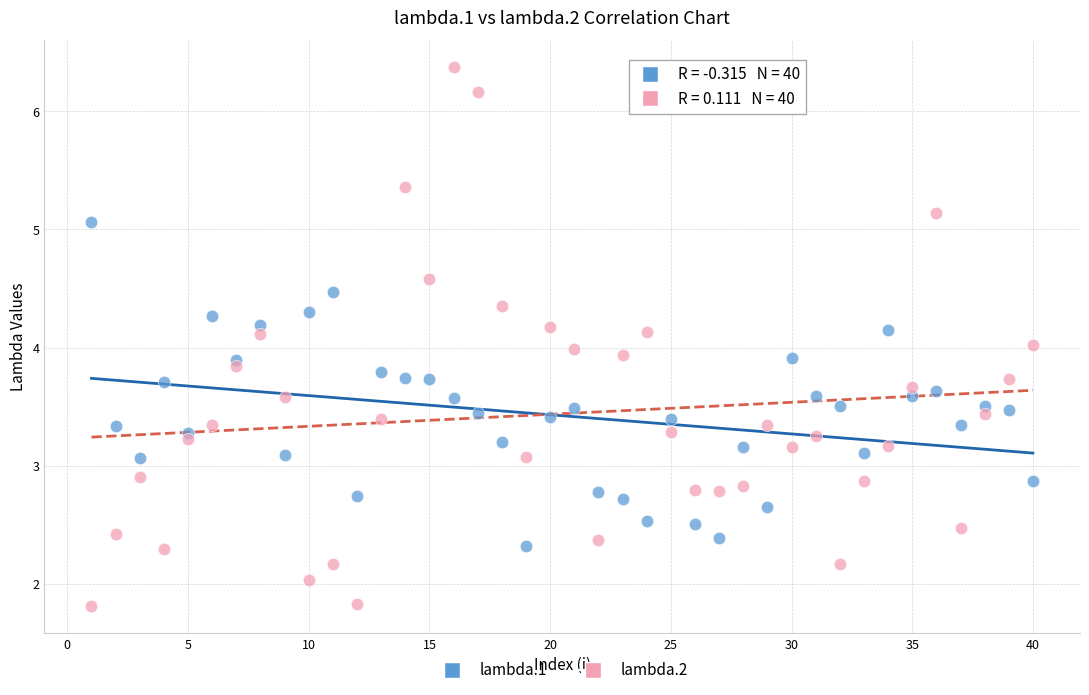

What are all the series names shown in the legend?

lambda.1, lambda.2